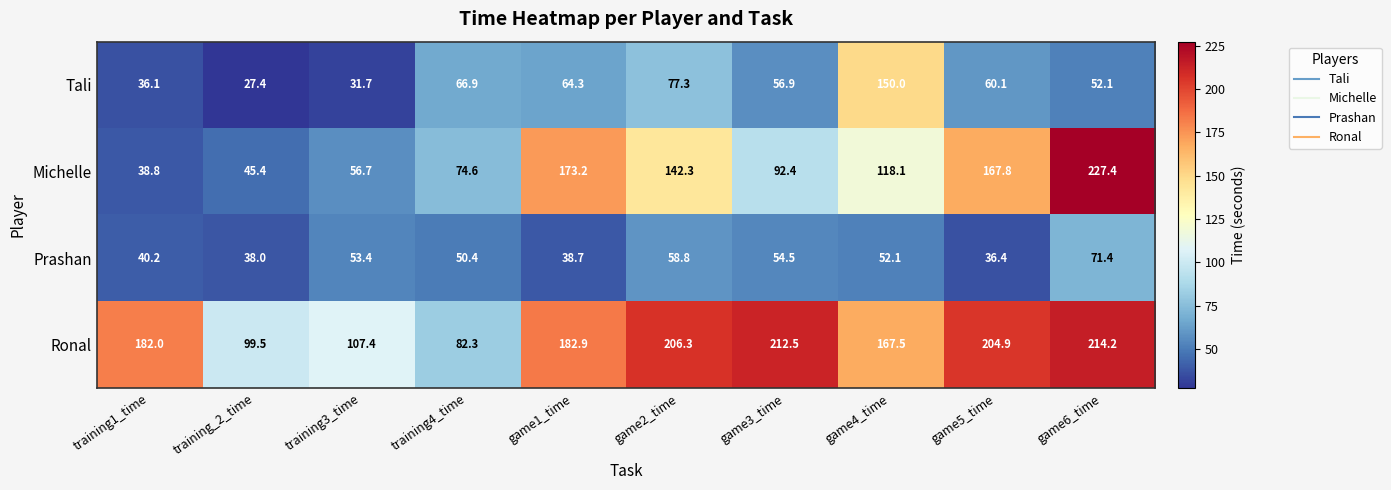

At which label does Tali first exceed 60?

training4_time